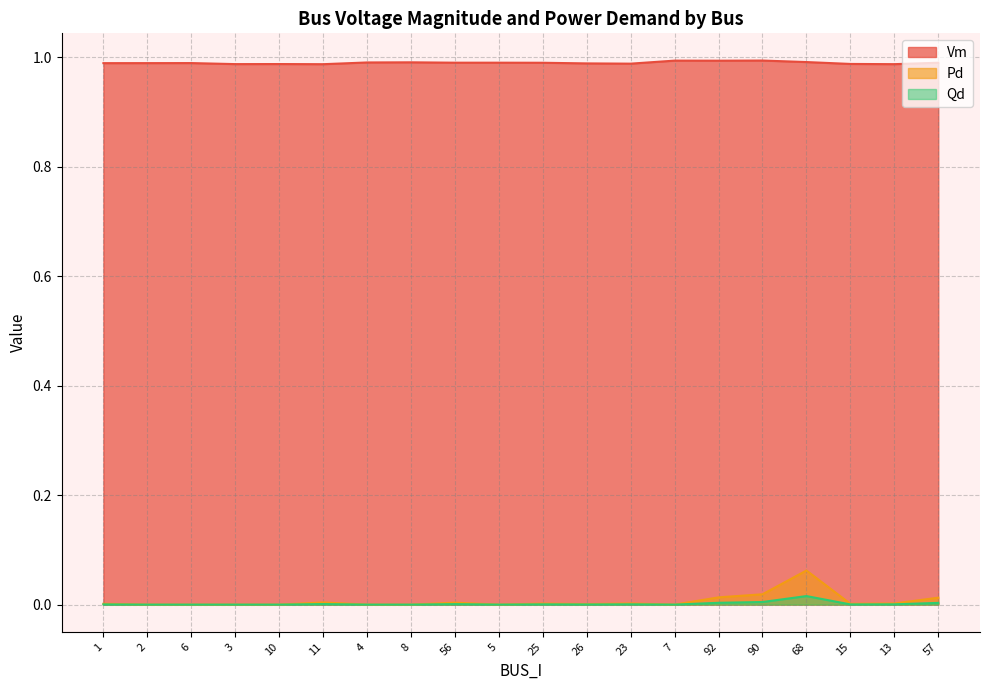

List the series in order of their peak value, highest first.

Vm, Pd, Qd